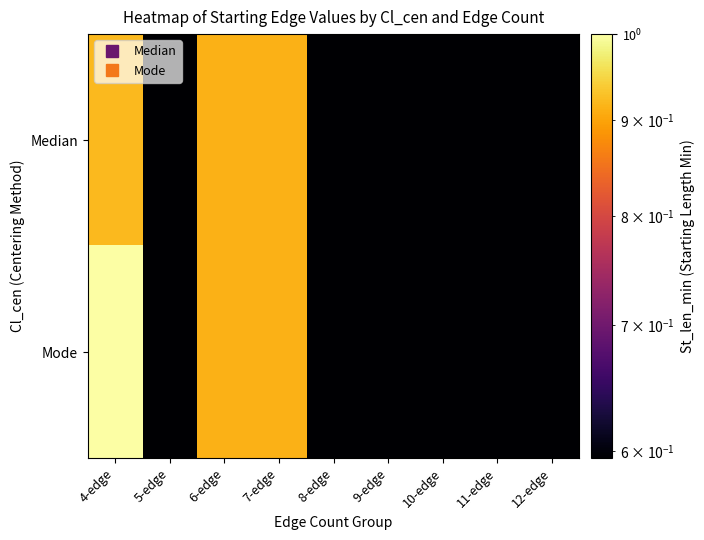

Count the number of data series in this chart.

2